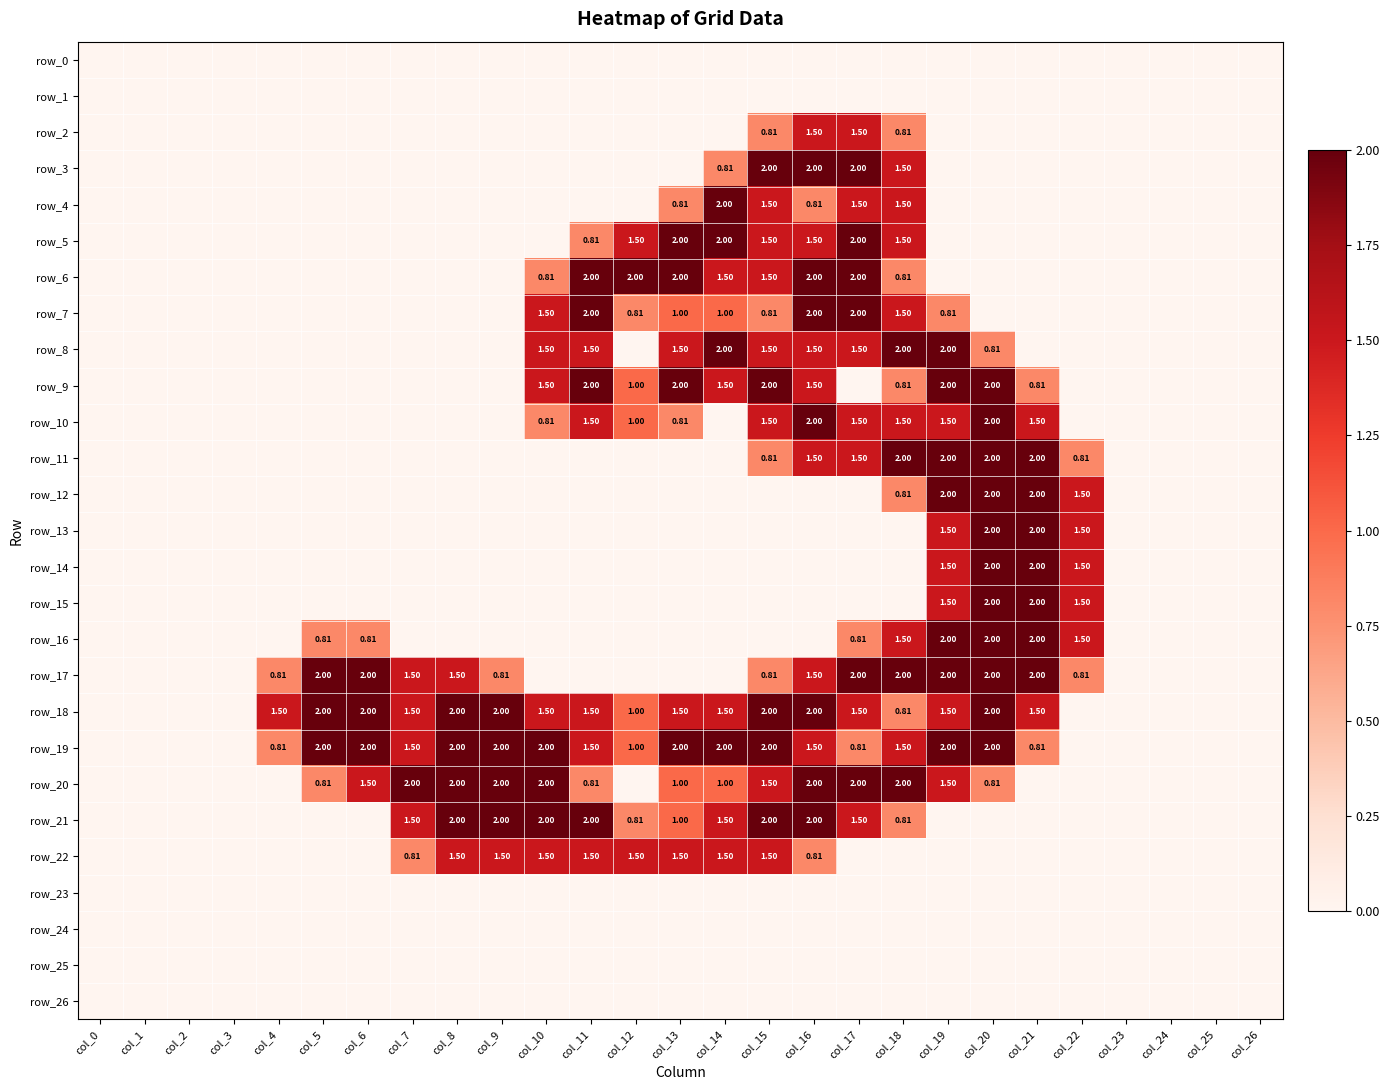

How many row_17 values are between 0 and 2?

27